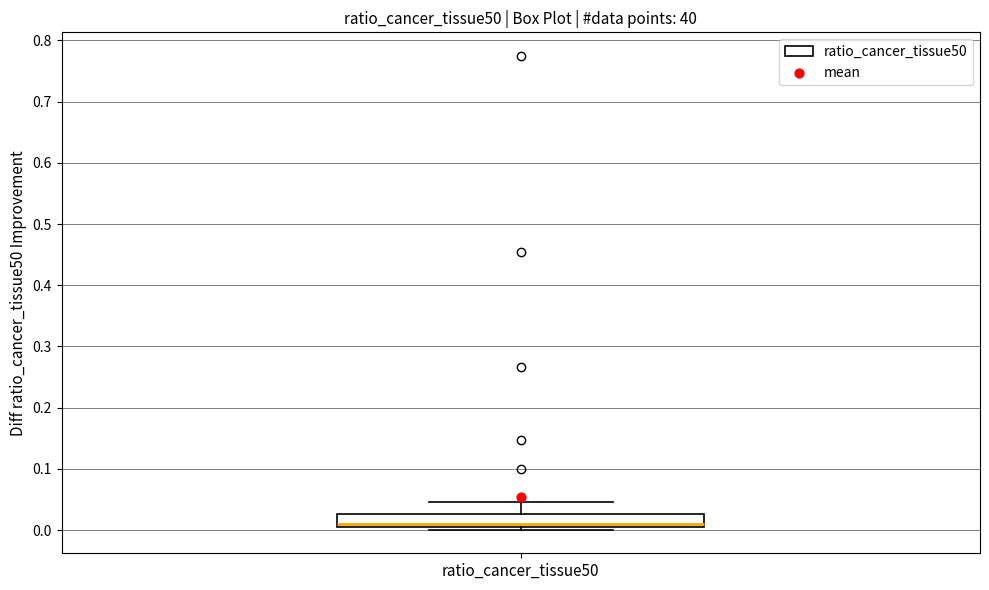

Where does the median line of the box for ratio_cancer_tissue50 sit on the y-axis? The values are not printed on the chart, so give them approximately, as read against the axis.

0.01